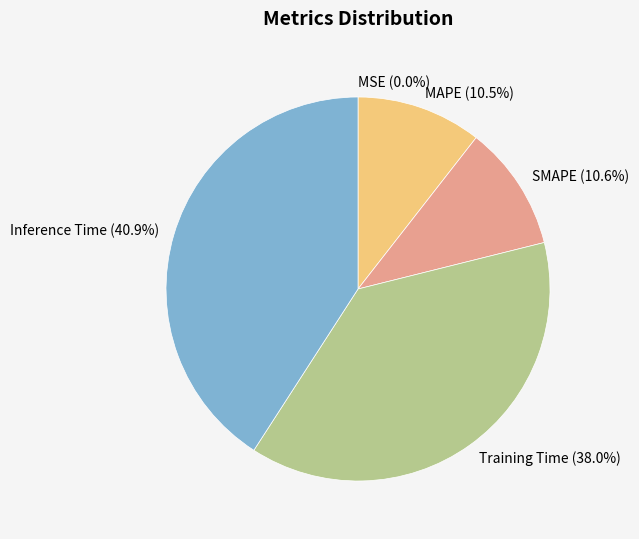

Is it true that Training Time is 38% of the pie?

True